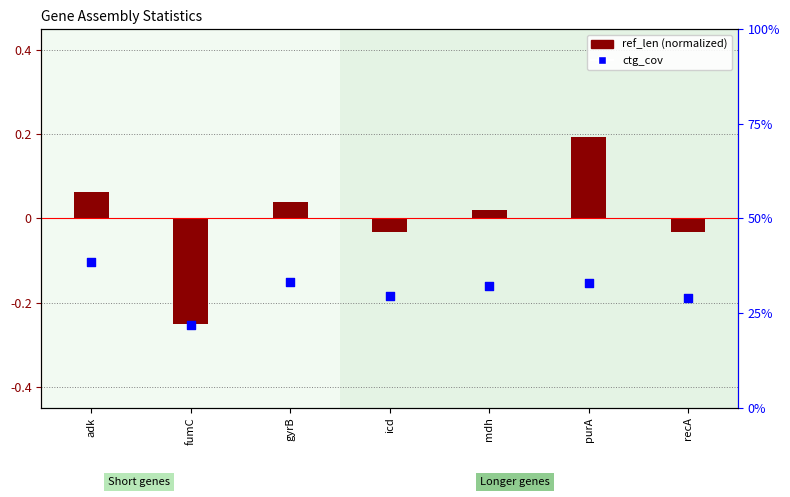

At which category is the sum across all series the highest?

adk